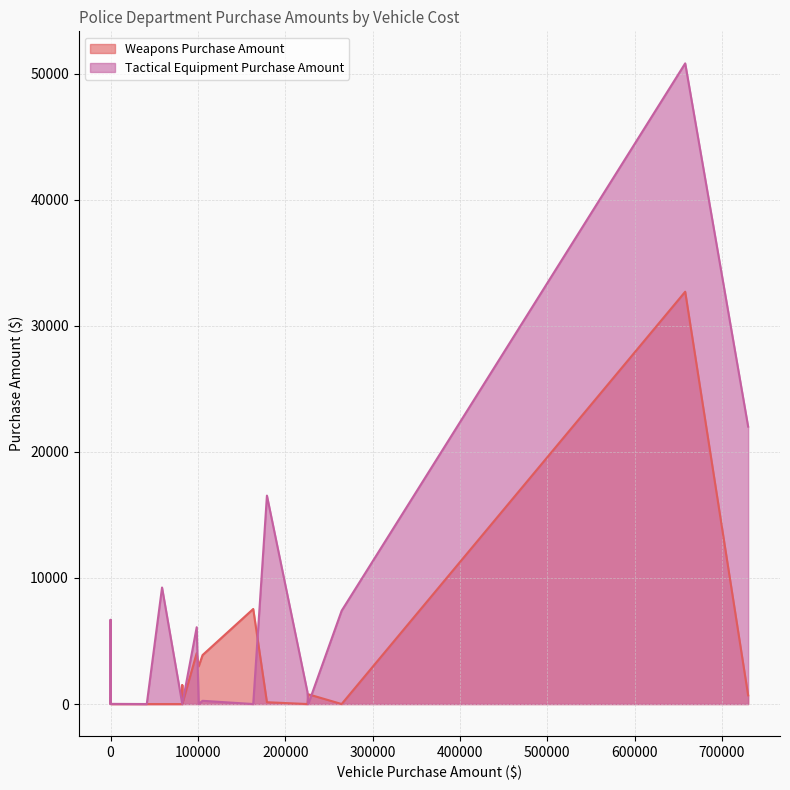

Which series has the largest range (max minus min)?

Tactical Equipment Purchase Amount